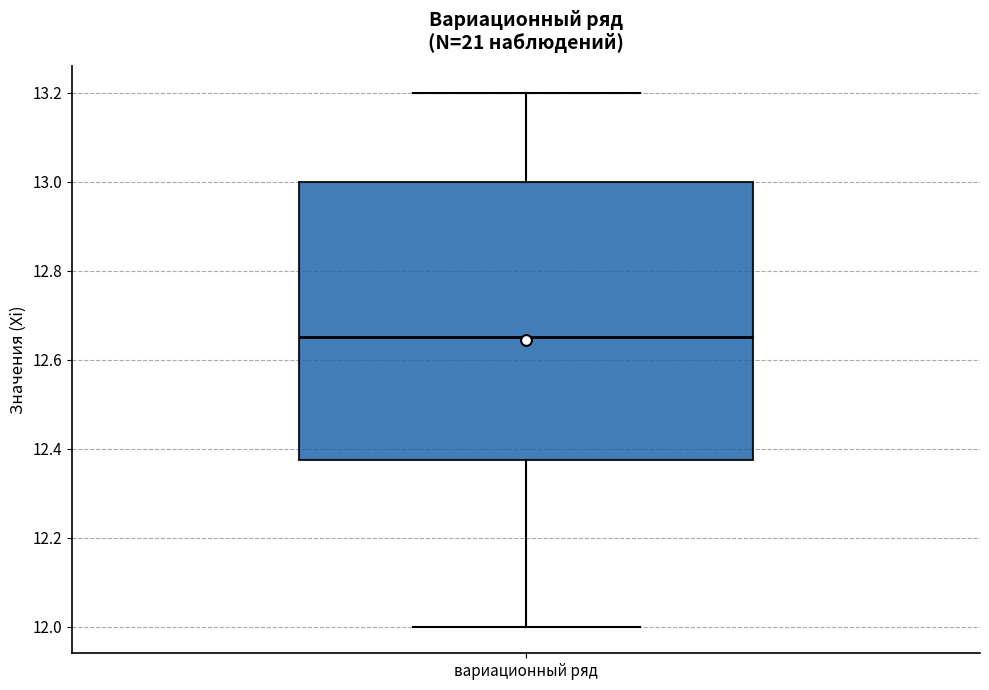

Read this box plot against the y-axis: the position of the median line, the range covered by the box, and the ends of both whiskers. The values are not printed on the chart, so give them approximately, as read against the axis.

median 12.66, box 12.38 to 13.00, whiskers 12.00 to 13.20